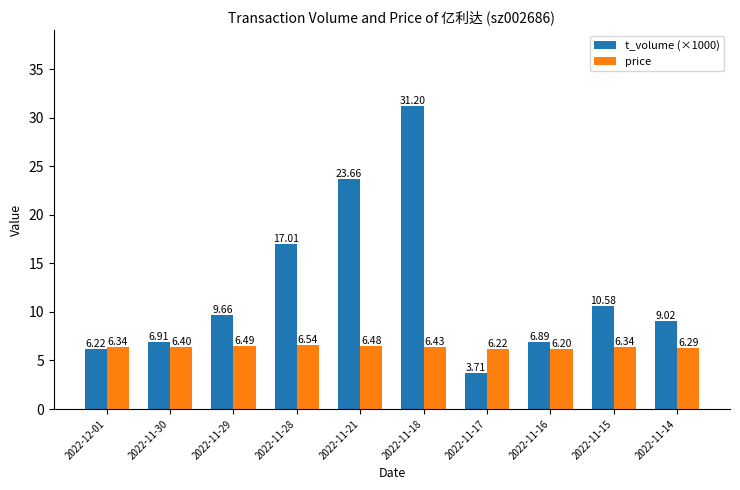

How many categories are shown in the chart?

10